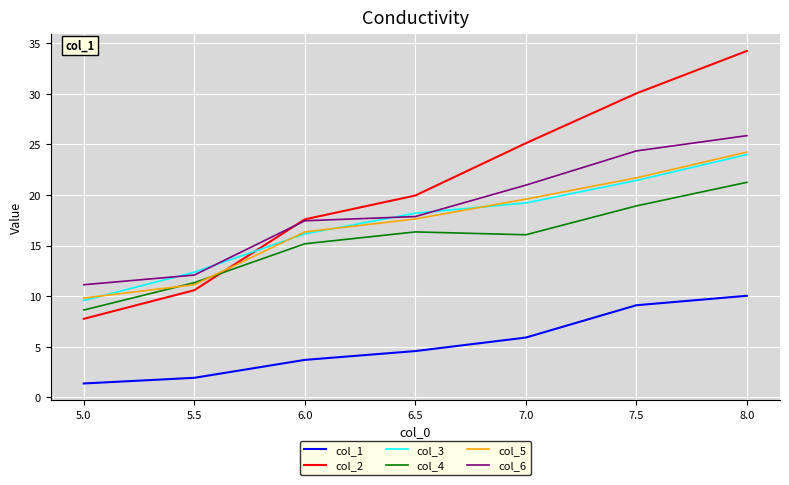

What position from the right is 5.5?

6